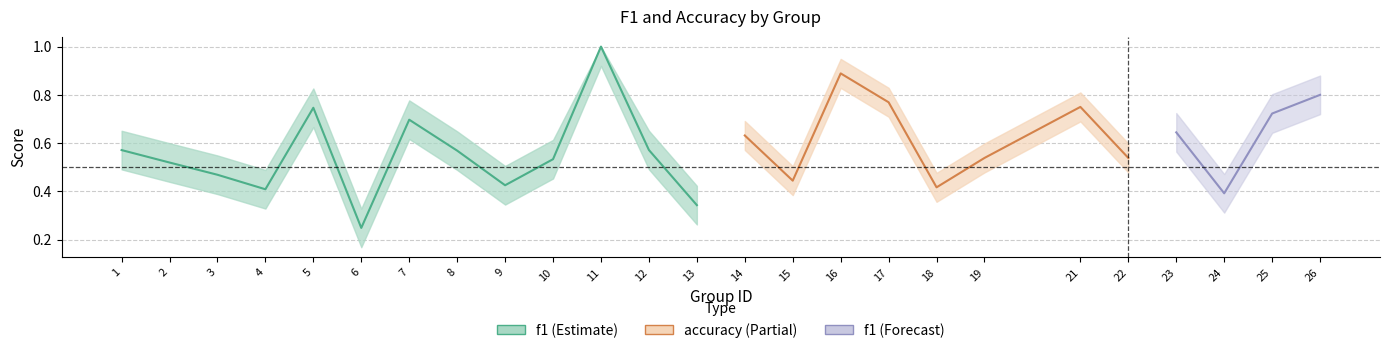

After their last crossing, which series has the higher values: accuracy or f1?

accuracy